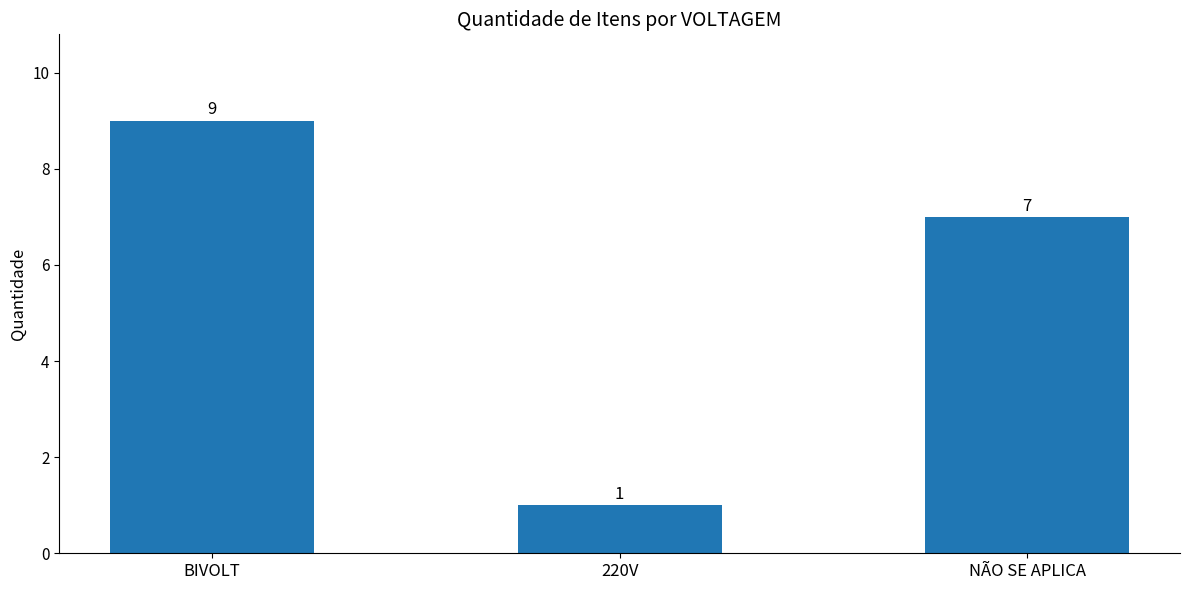

Does the chart contain any negative values?

No